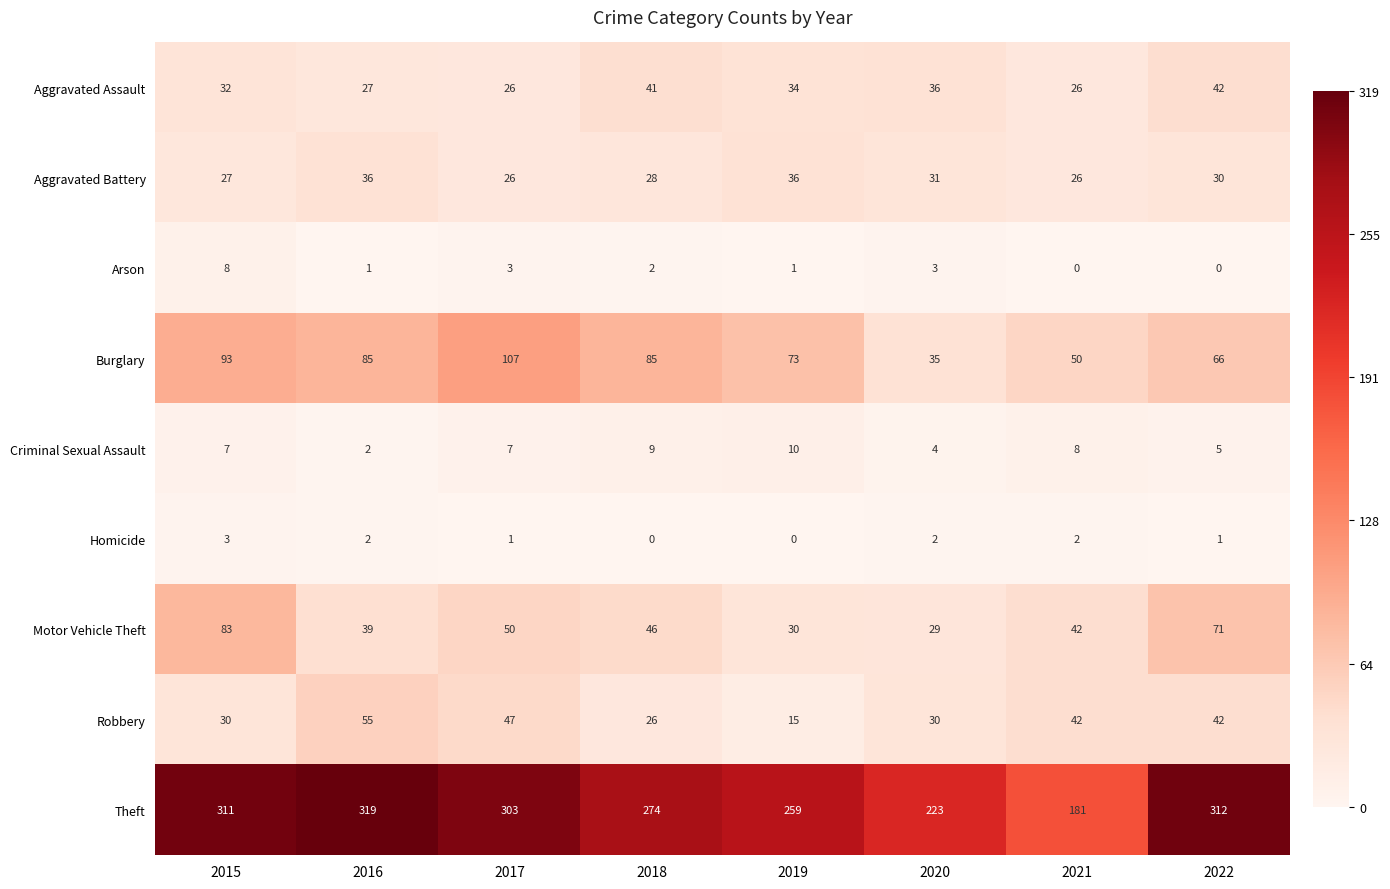

Which series changed the most between 2020 and 2021?

Theft